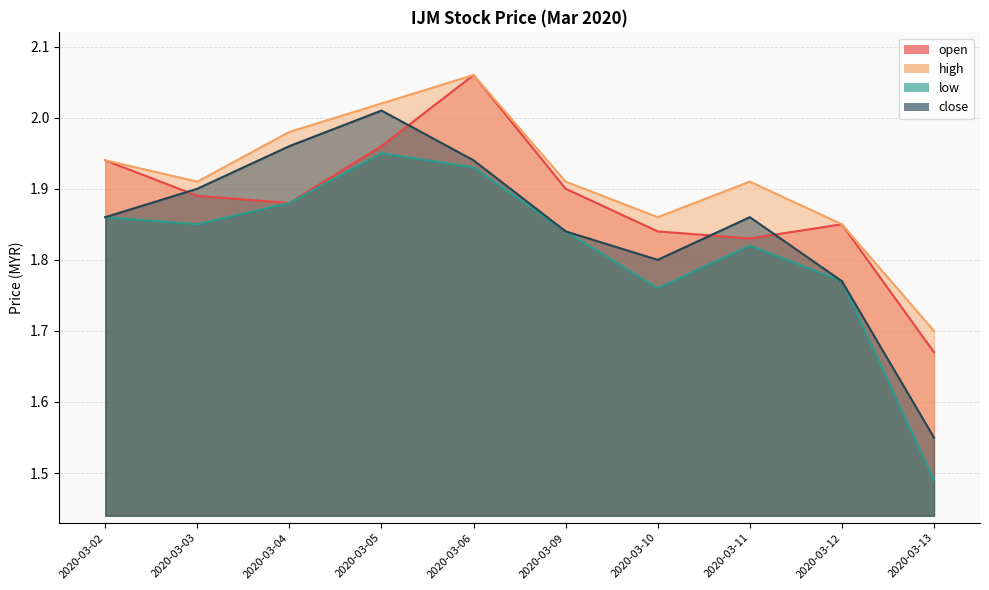

At how many categories does at least one series exceed 1?

10